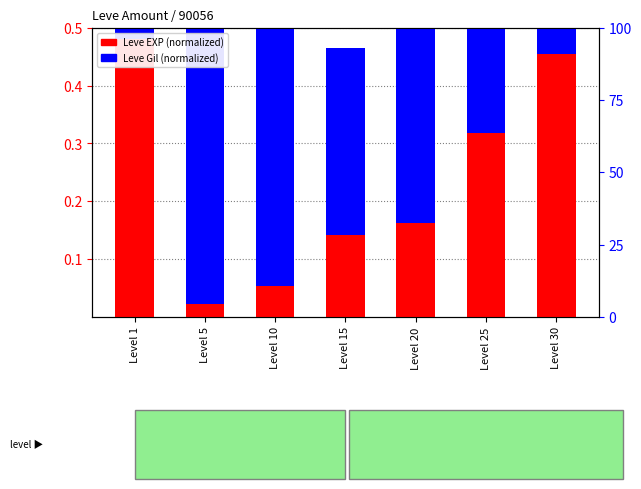

The value of Leve EXP (normalized) at Level 10 is 0.1. True or false?

True